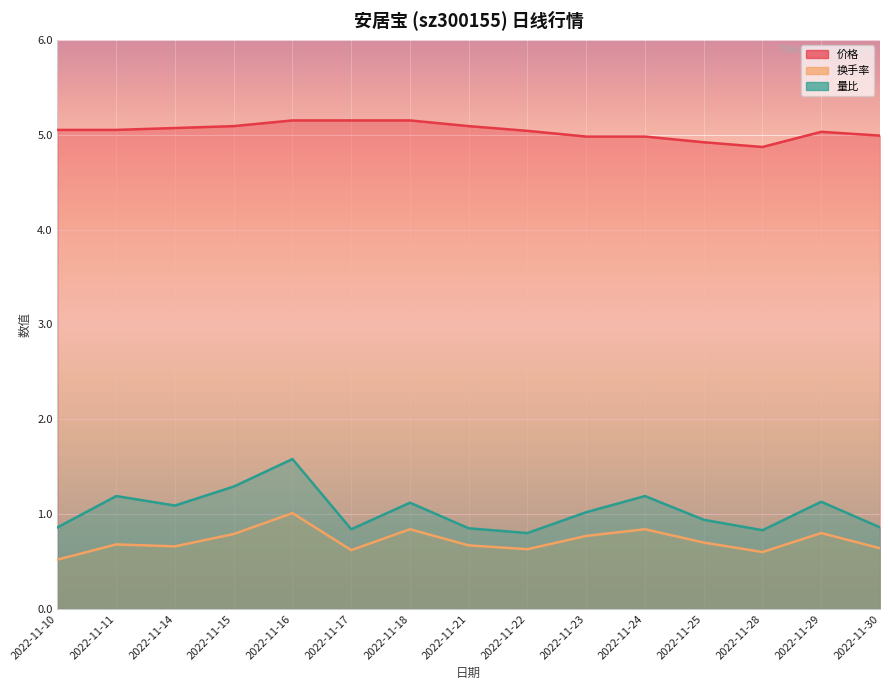

True or false: 价格 and 换手率 intersect in this chart.

False